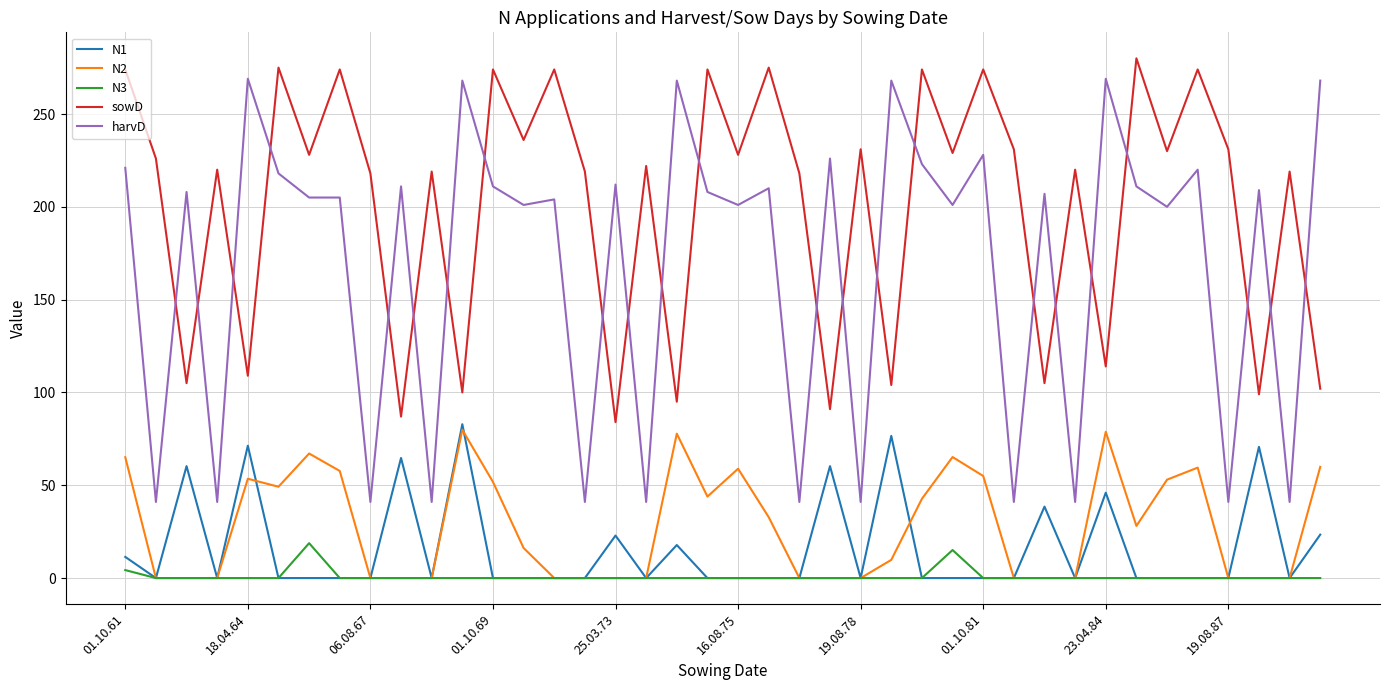

Is this an area chart (filled region under the line)?

No